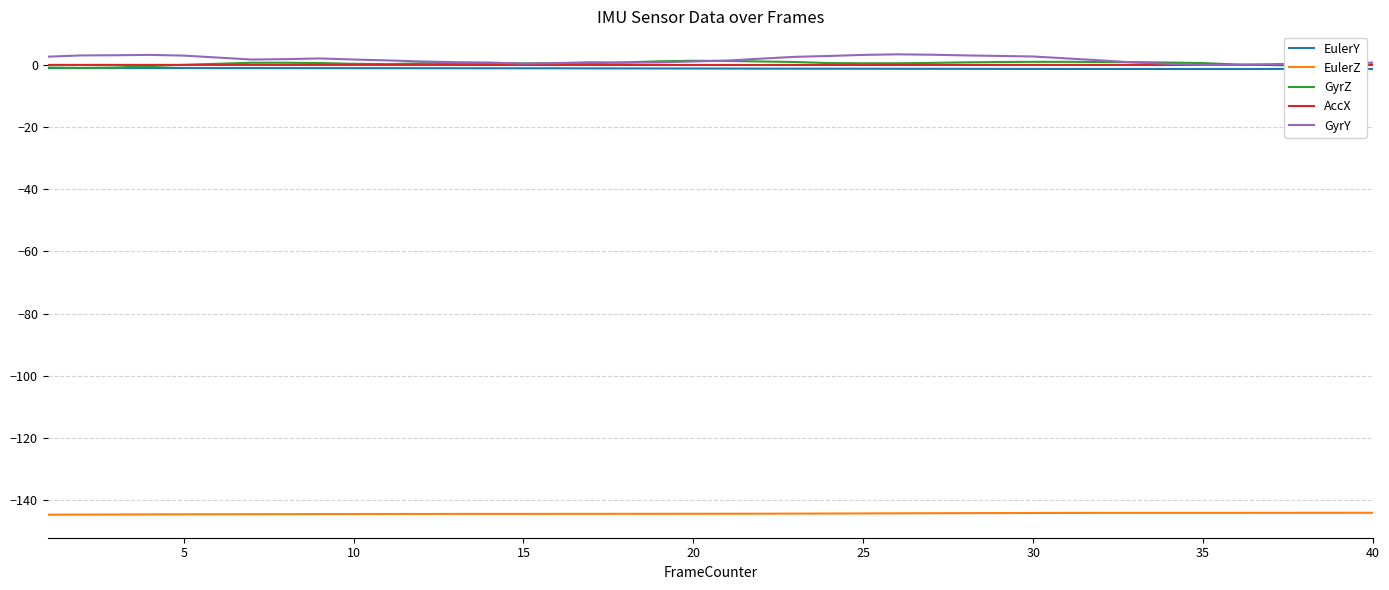

True or false: EulerZ and GyrZ cross at least once.

False